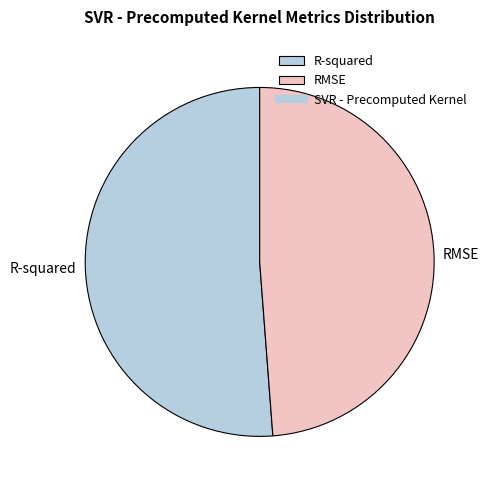

True or false: R-squared accounts for 60% of the total.

False